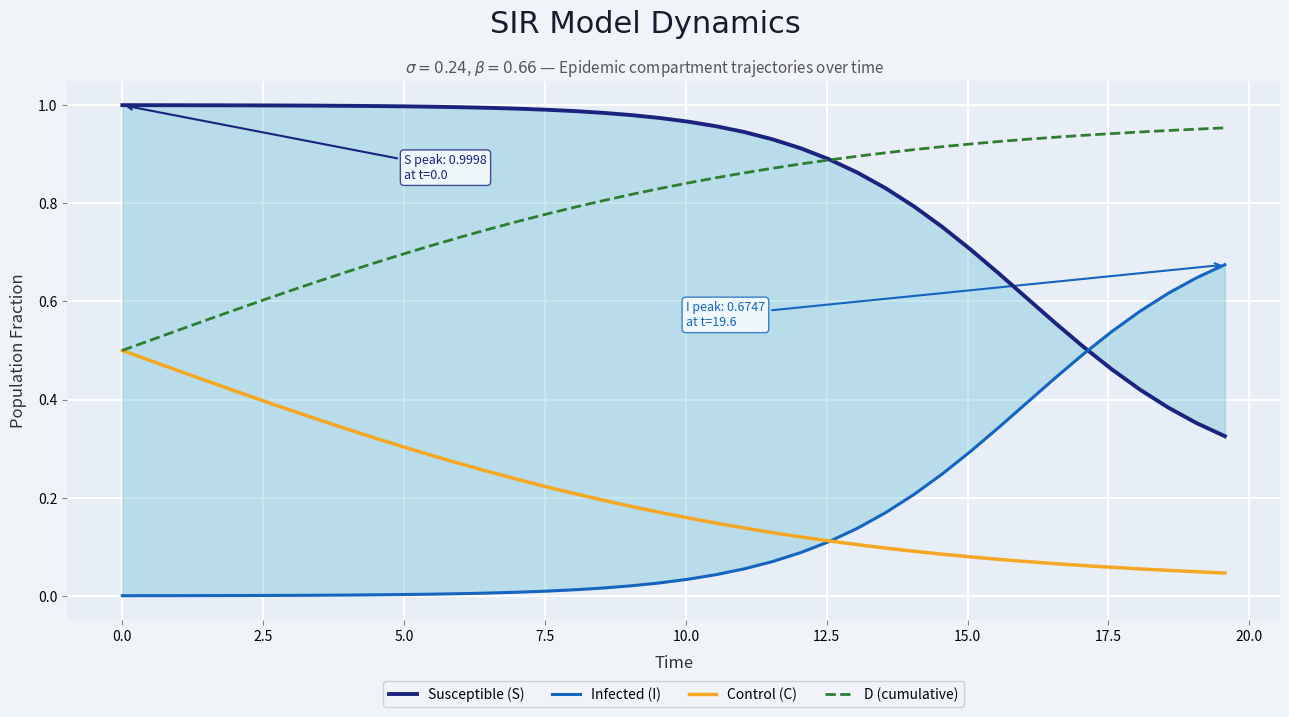

True or false: Control (C) and D (cumulative) cross at least once.

False